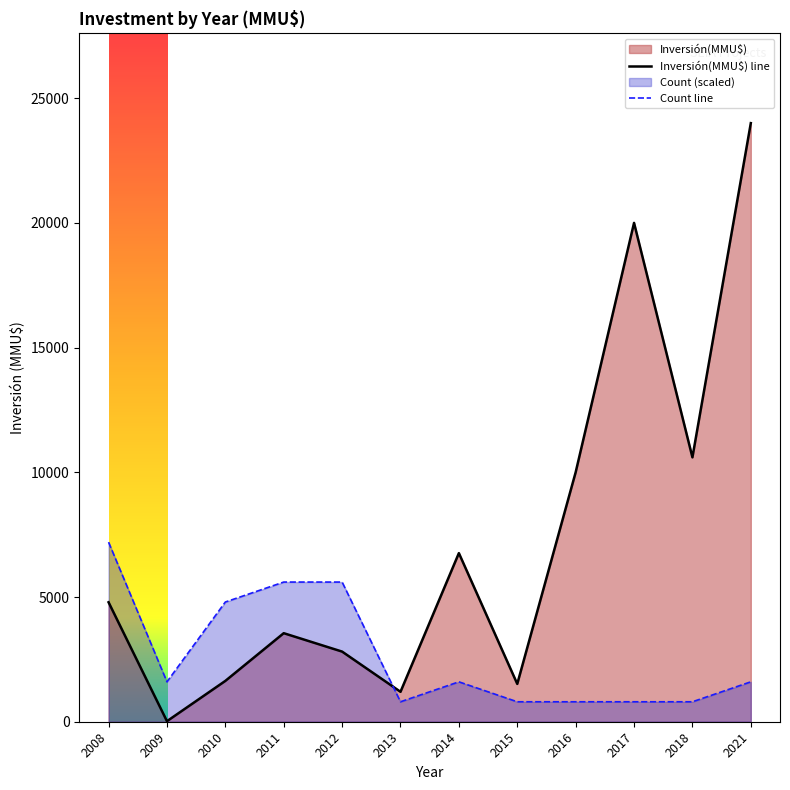

True or false: Inversión(MMU$) has a value of 1516 at 2015.

True